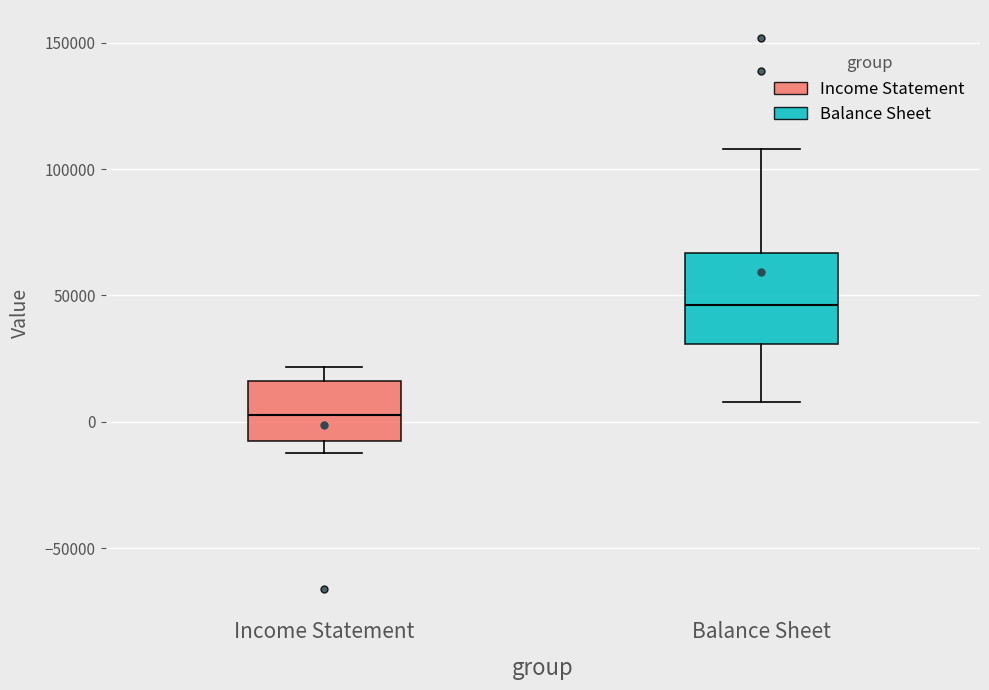

Where is the lower edge of the box for Income Statement on the y-axis? The values are not printed on the chart, so give them approximately, as read against the axis.

-10000